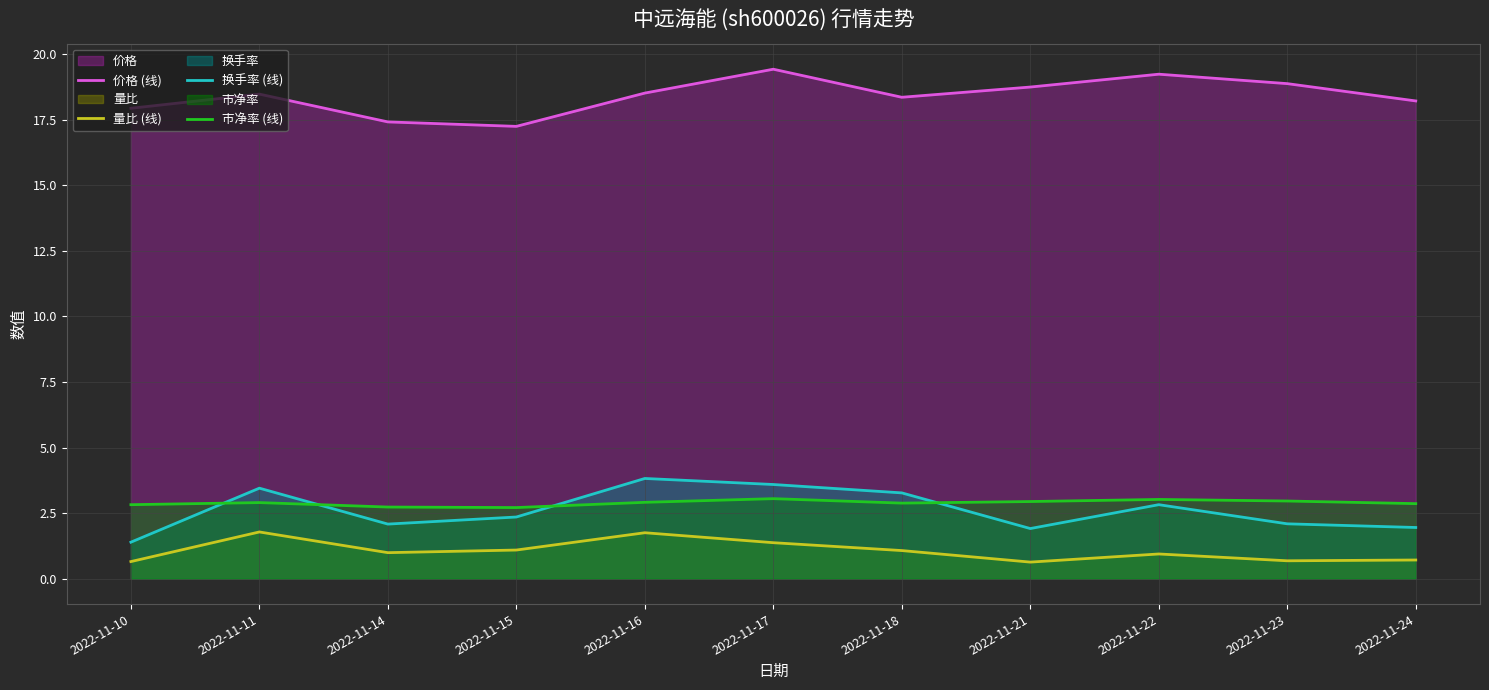

What is the value of the 市净率 (线) point at the 6th from the left?

3.0